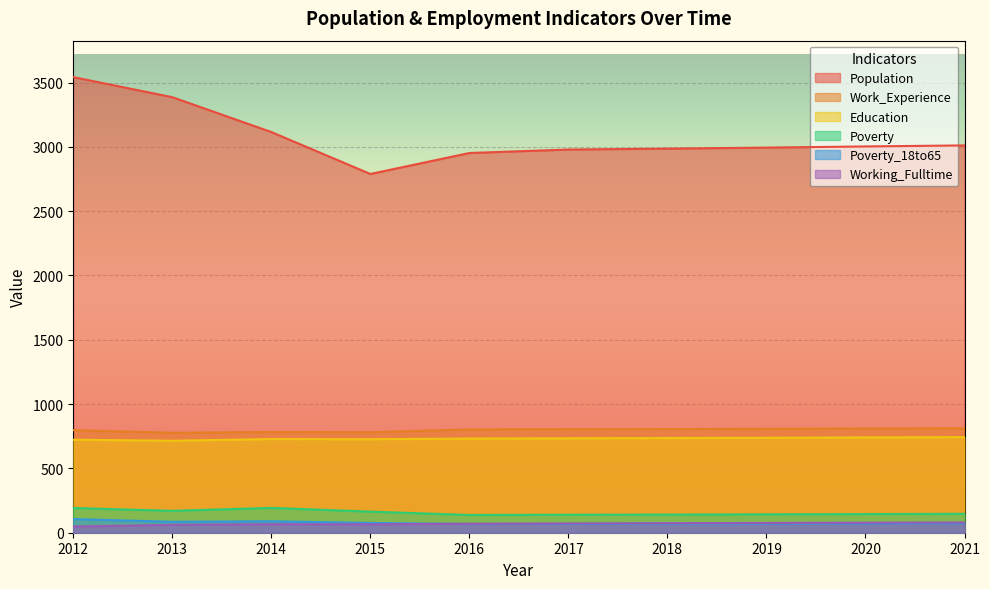

Reading right to left, extract all data points from this chart.

Population: 2021=3011	2020=3003	2019=2994	2018=2986	2017=2979	2016=2952	2015=2789	2014=3115	2013=3386	2012=3542
Poverty: 2021=147	2020=145	2019=143	2018=141	2017=140	2016=138	2015=164	2014=193	2013=170	2012=192
Poverty_18to65: 2021=74	2020=72	2019=71	2018=70	2017=69	2016=68	2015=76	2014=89	2013=85	2012=106
Education: 2021=743	2020=741	2019=738	2018=736	2017=734	2016=732	2015=727	2014=728	2013=715	2012=723
Work_Experience: 2021=812	2020=810	2019=808	2018=806	2017=805	2016=803	2015=781	2014=783	2013=777	2012=797
Working_Fulltime: 2021=80	2020=78	2019=76	2018=74	2017=72	2016=70	2015=65	2014=66	2013=61	2012=48